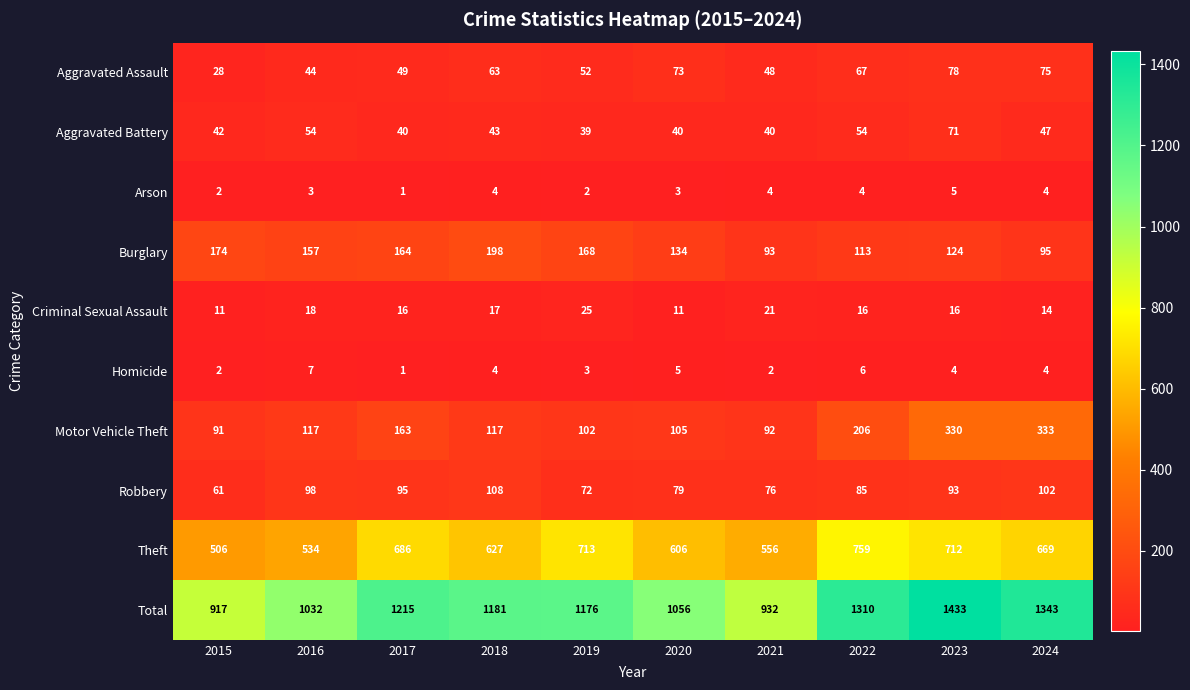

List the series in order of their peak value, highest first.

Total, Theft, Motor Vehicle Theft, Burglary, Robbery, Aggravated Assault, Aggravated Battery, Criminal Sexual Assault, Homicide, Arson